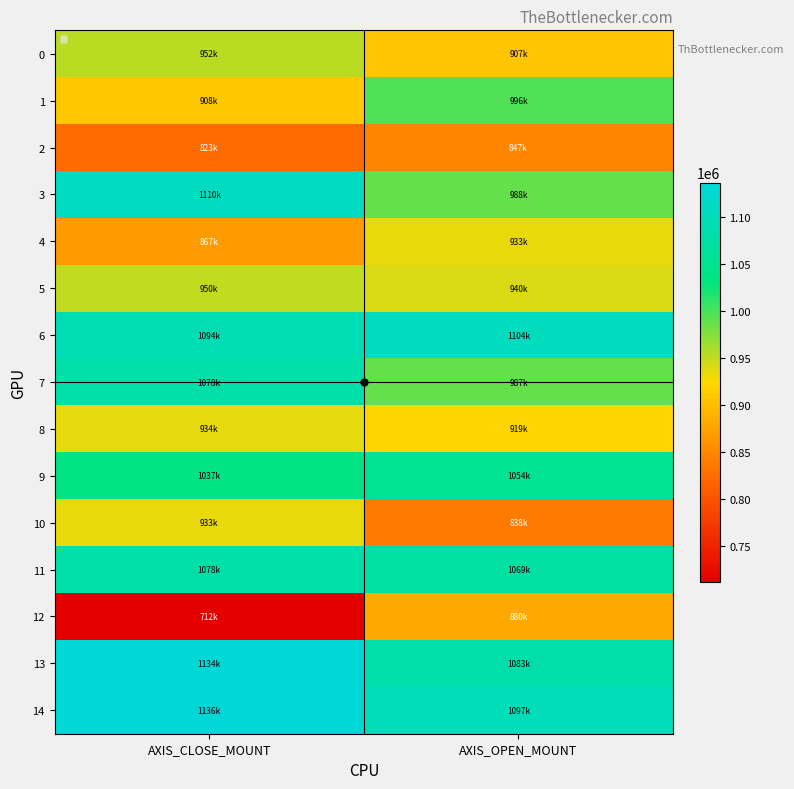

At AXIS_OPEN_MOUNT, list the series in order from smallest to largest.

10, 2, 12, 0, 8, 4, 5, 7, 3, 1, 9, 11, 13, 14, 6